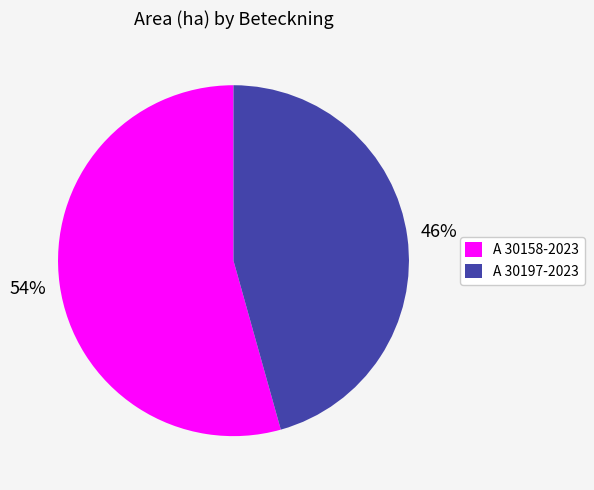

Does any single category account for the majority?

Yes